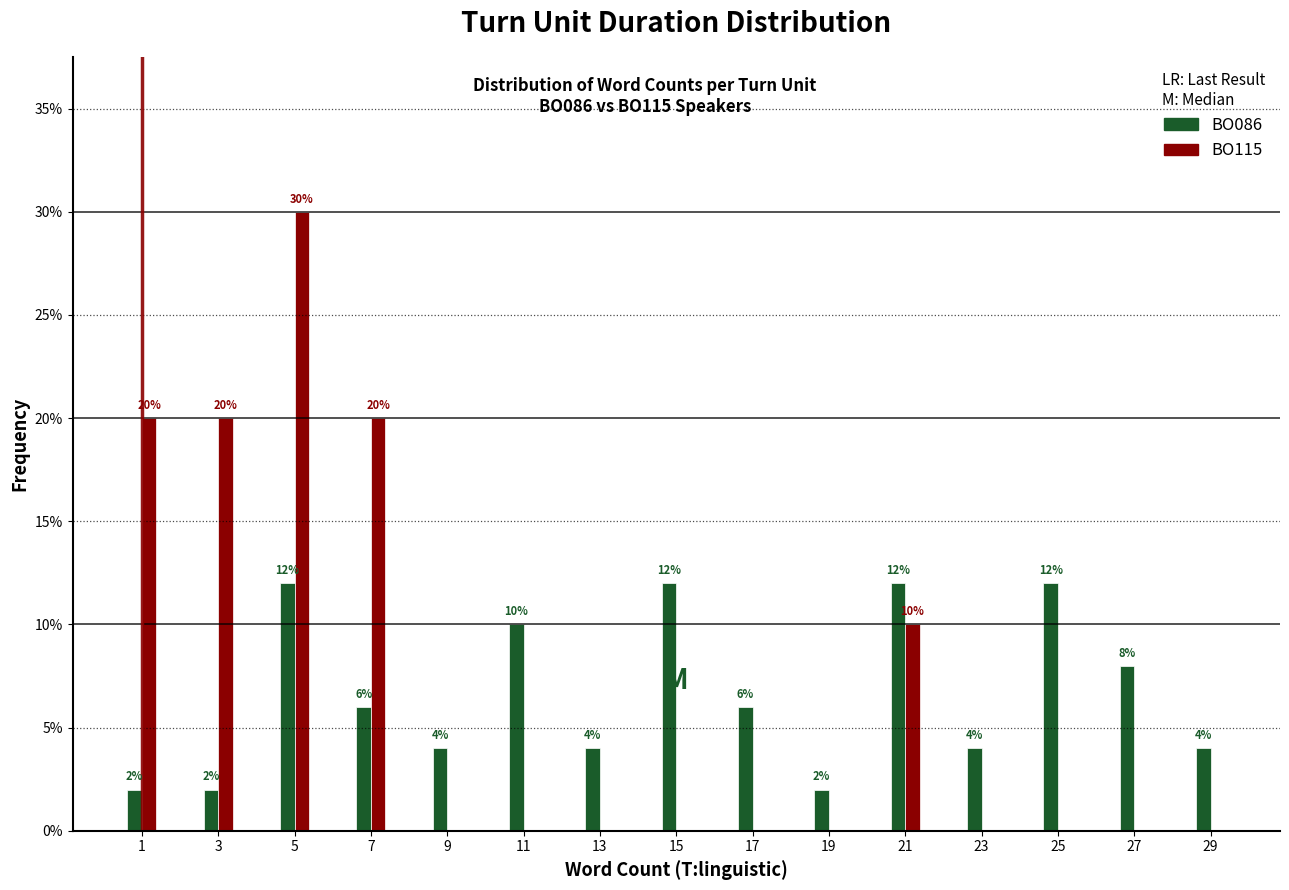

Reading right to left, list all the values displayed in this chart.

BO086: 29=4	27=8	25=12	23=4	21=12	19=2	17=6	15=12	13=4	11=10	9=4	7=6	5=12	3=2	1=2
BO115: 29=0	27=0	25=0	23=0	21=10	19=0	17=0	15=0	13=0	11=0	9=0	7=20	5=30	3=20	1=20